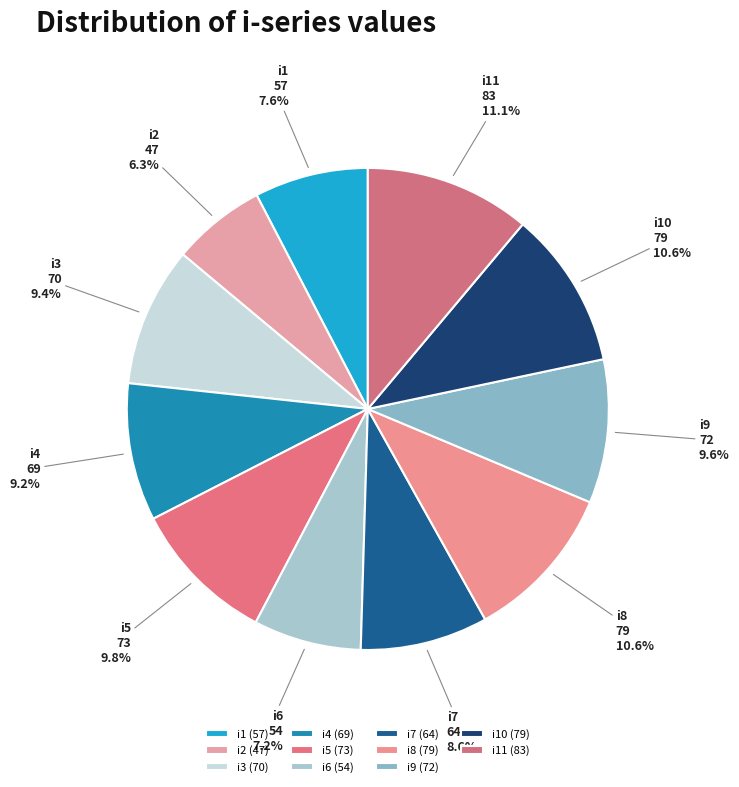

Approximately how many times larger is the value at i2 compared to i4?

0.7